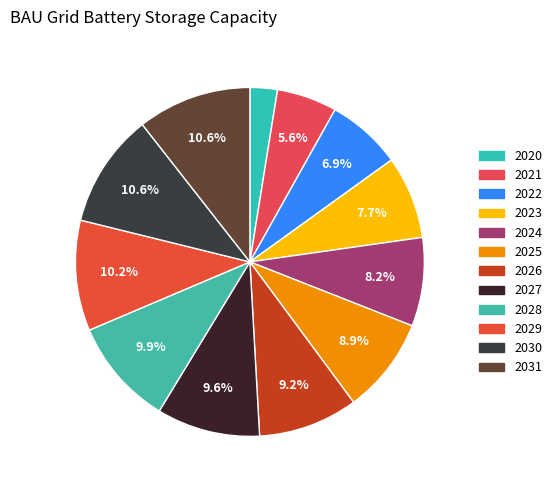

What is the smallest slice in the pie chart?

2020